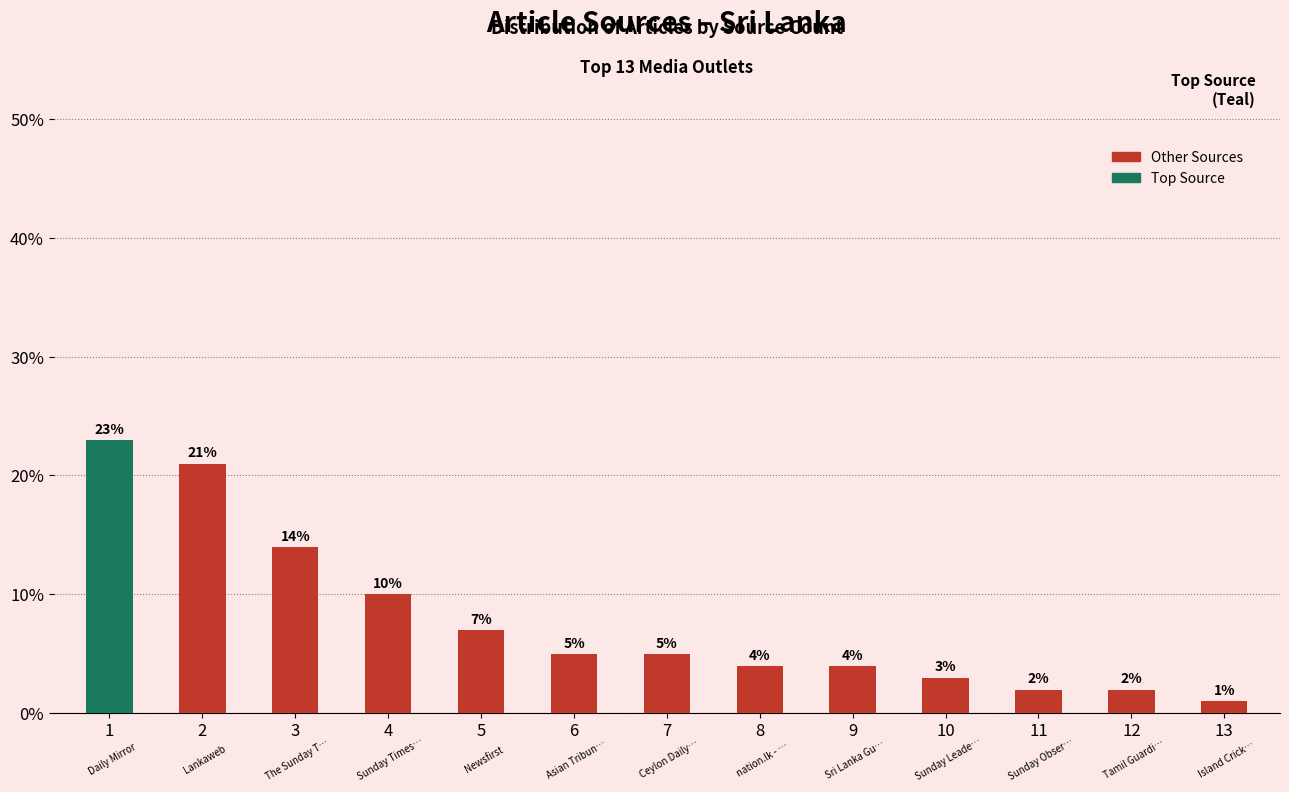

At which category is the sum across all series the highest?

1